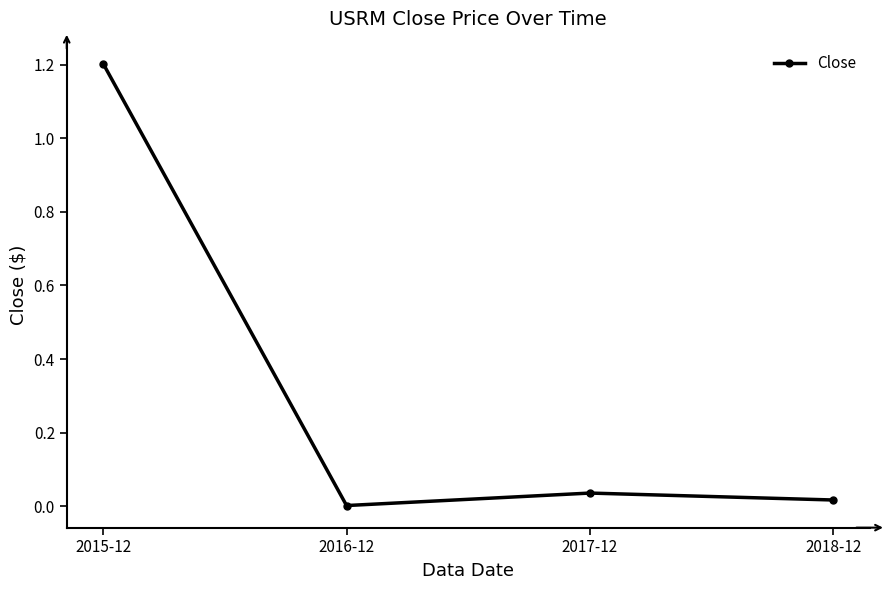

What is the sum of the values at 2015-12 and 2017-12?

1.2